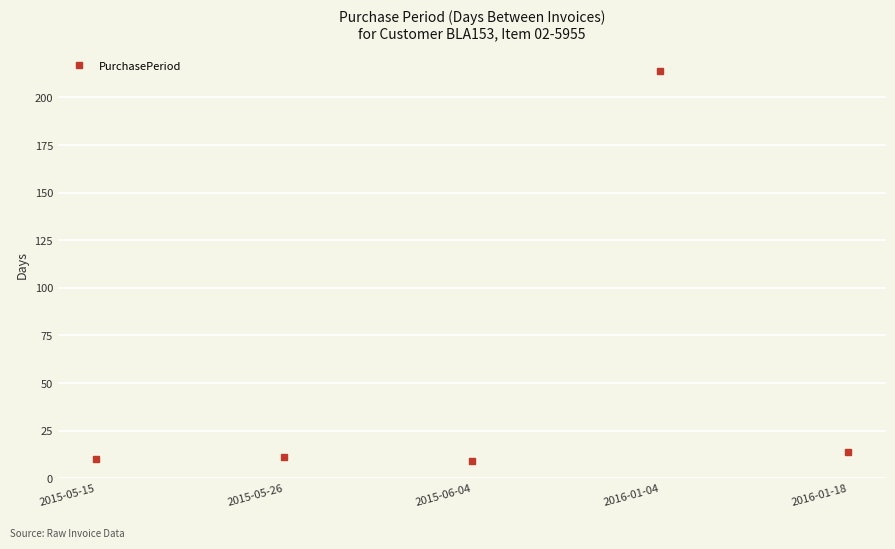

Reading left to right, what are all the values shown in this chart?

10	11	9	214	14